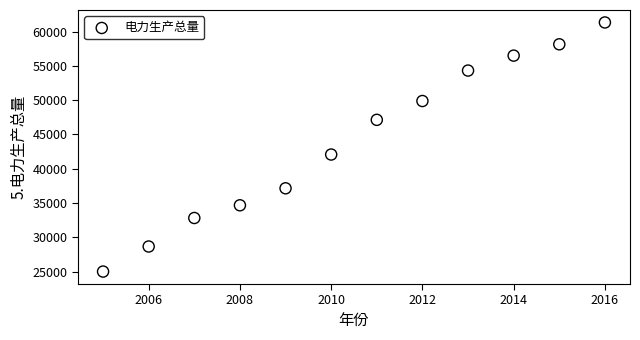

What Y value in the scatter plot is closest to 43167?

42071.6